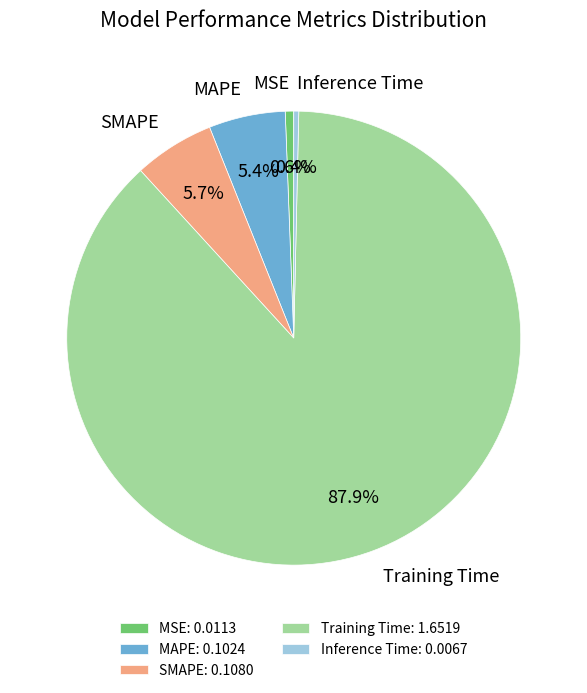

True or false: SMAPE accounts for 1% of the total.

False